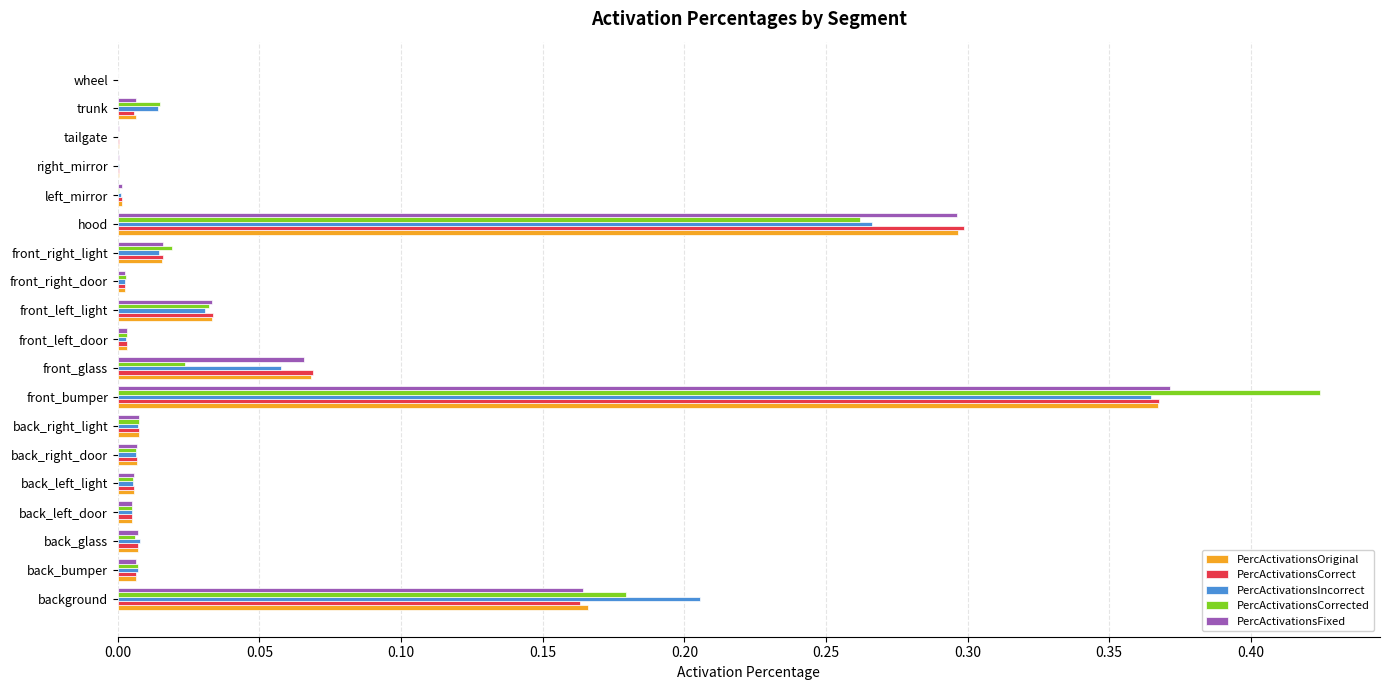

At which category is the sum across all series the highest?

front_bumper